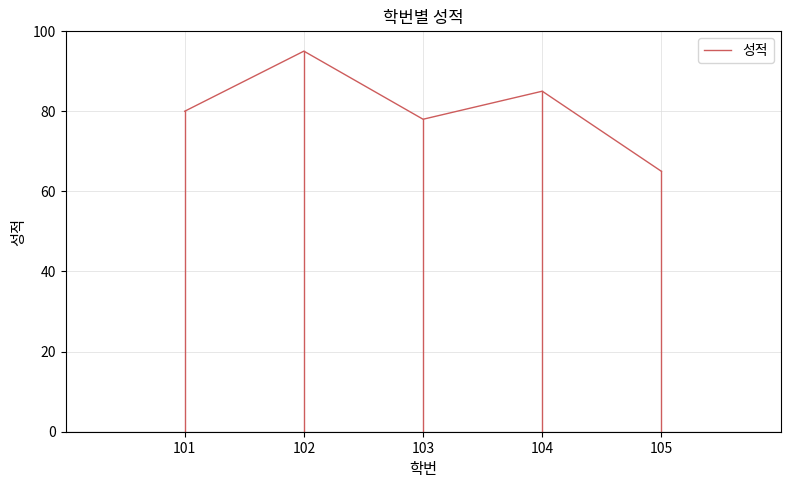

The chart shows a value of 114 at 101. True or false?

False